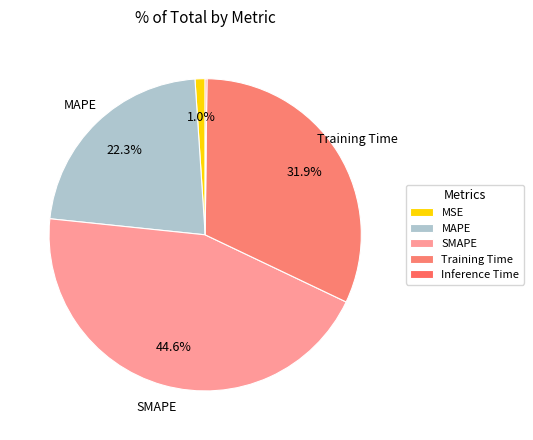

What is the largest slice in the pie chart?

SMAPE